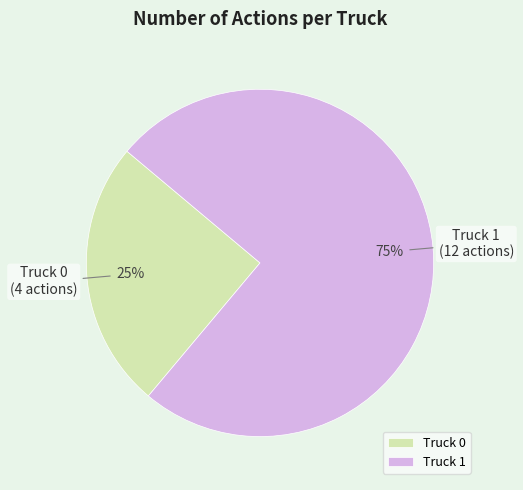

To the nearest percent, what portion does Truck 1 represent?

75%